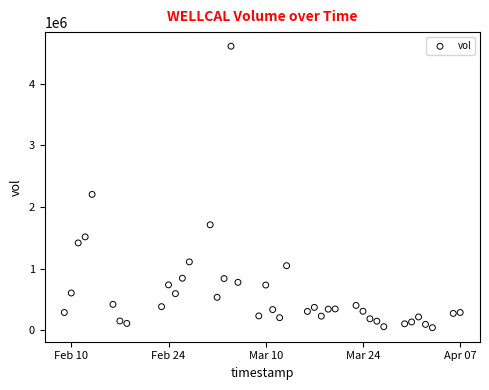

What is the range of Y values (max minus min)?

4574500